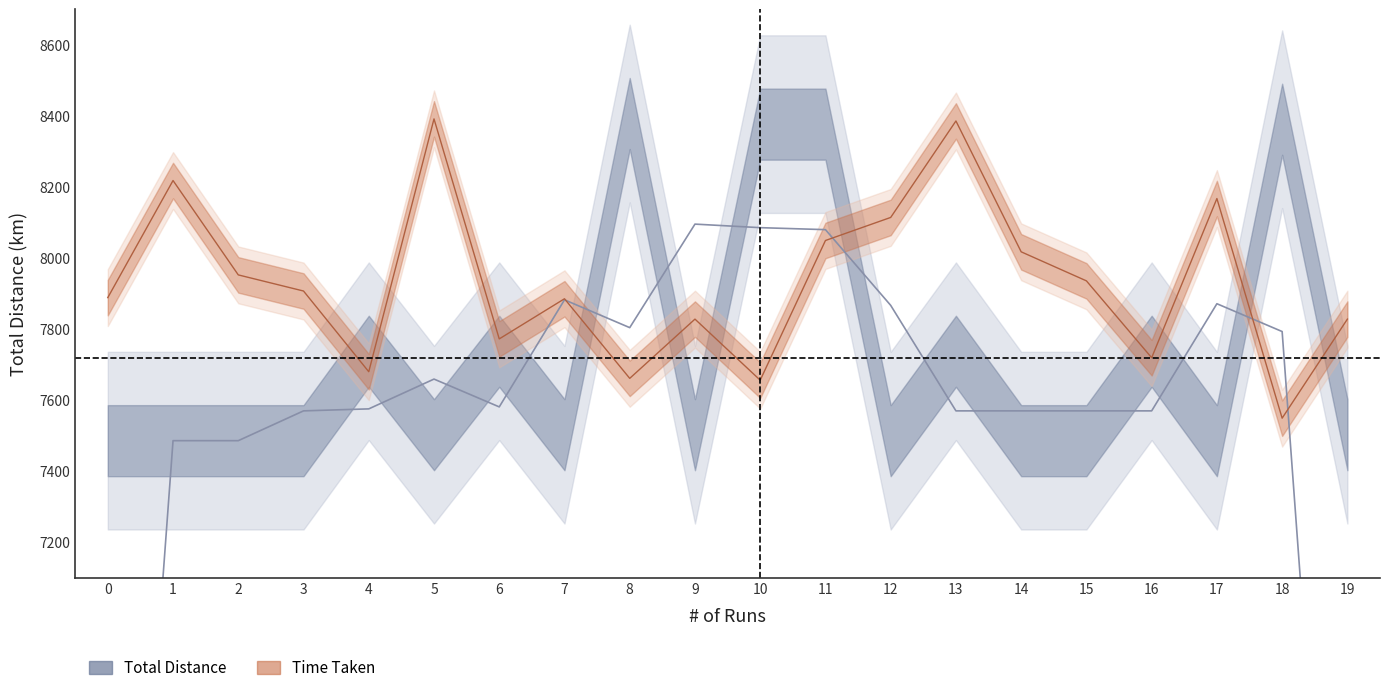

Rank the categories by value from highest to lowest.

5, 13, 1, 17, 12, 11, 14, 2, 15, 3, 0, 7, 9, 19, 6, 16, 4, 8, 10, 18